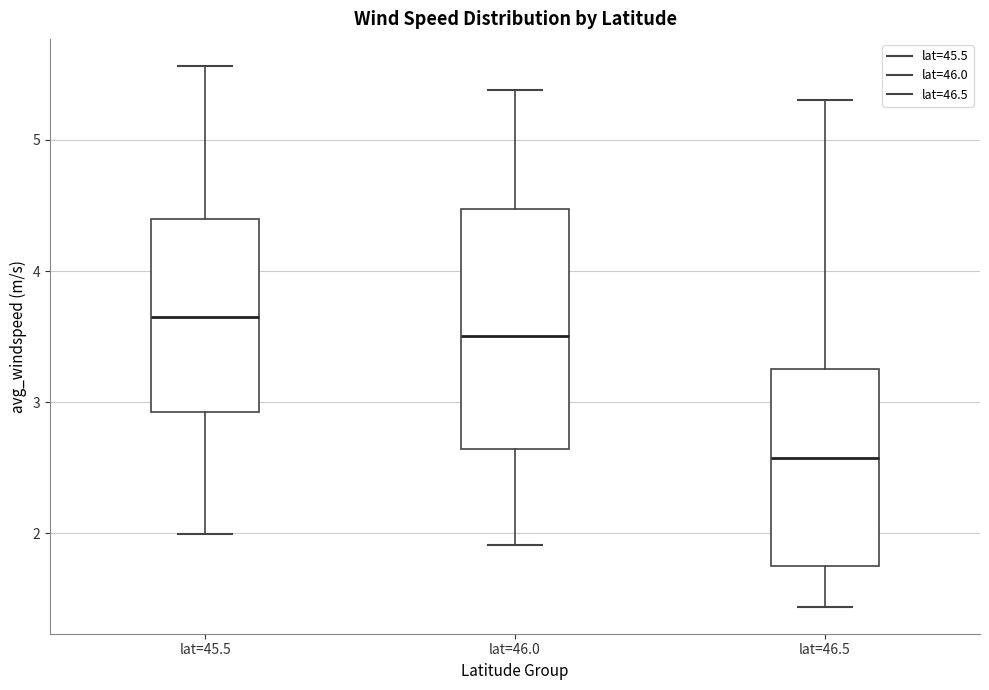

Comparing the boxes themselves (not the whiskers), which one is the tallest?

lat=46.0